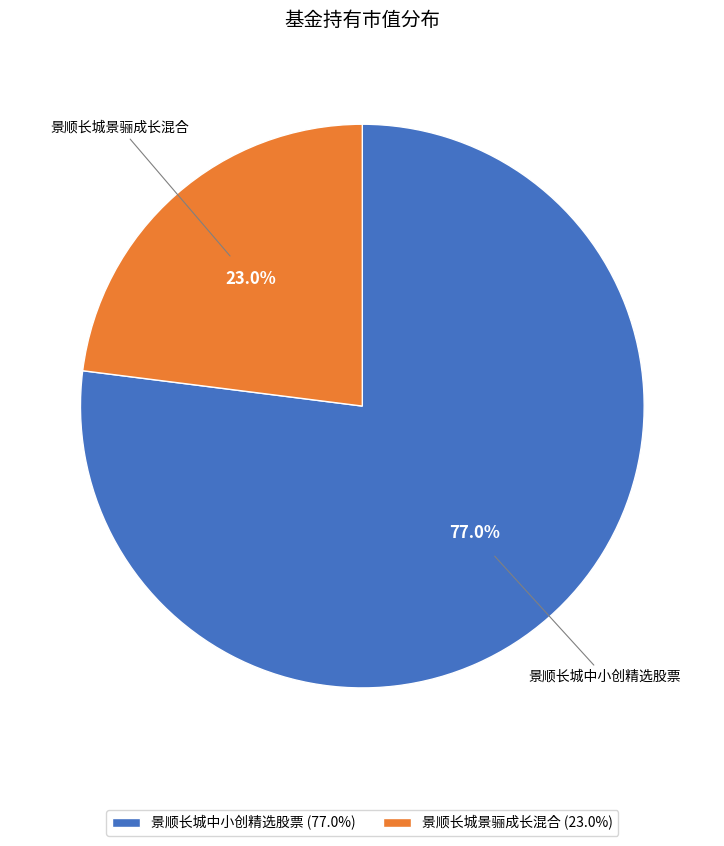

What is the majority slice?

景顺长城中小创精选股票